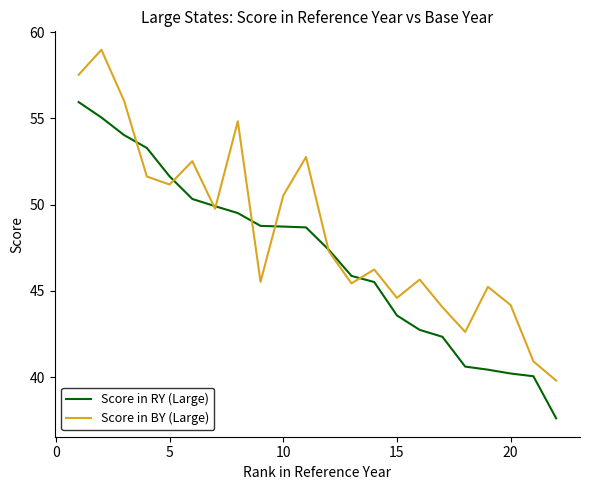

Which series has the largest total across all categories?

Score in BY (Large)